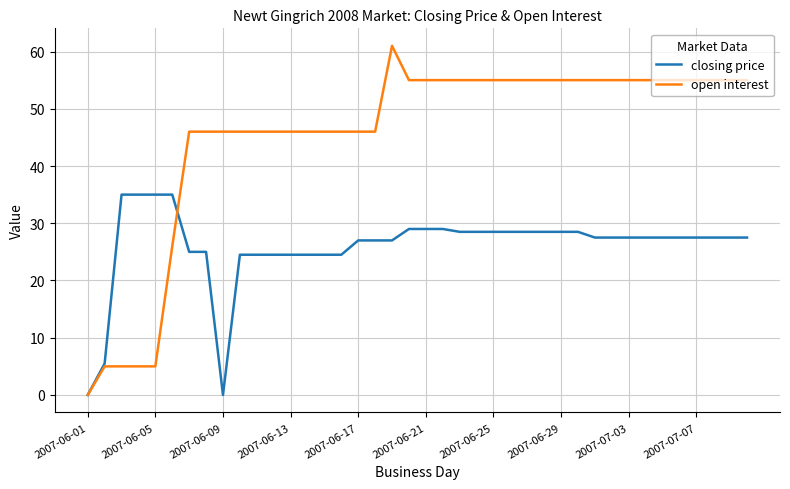

Which series has the largest range (max minus min)?

open interest